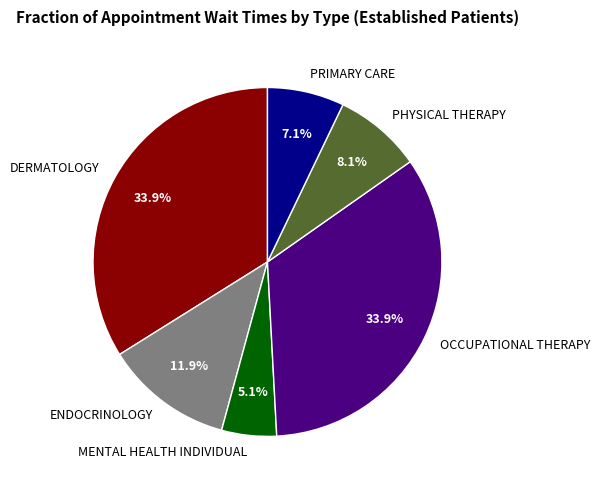

Does MENTAL HEALTH INDIVIDUAL represent more than half of the total?

No